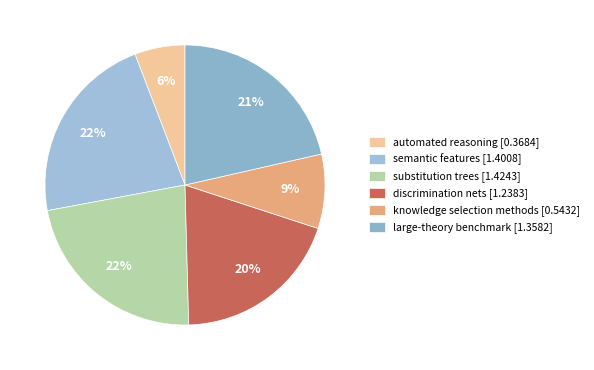

Is there a majority slice in this chart?

No